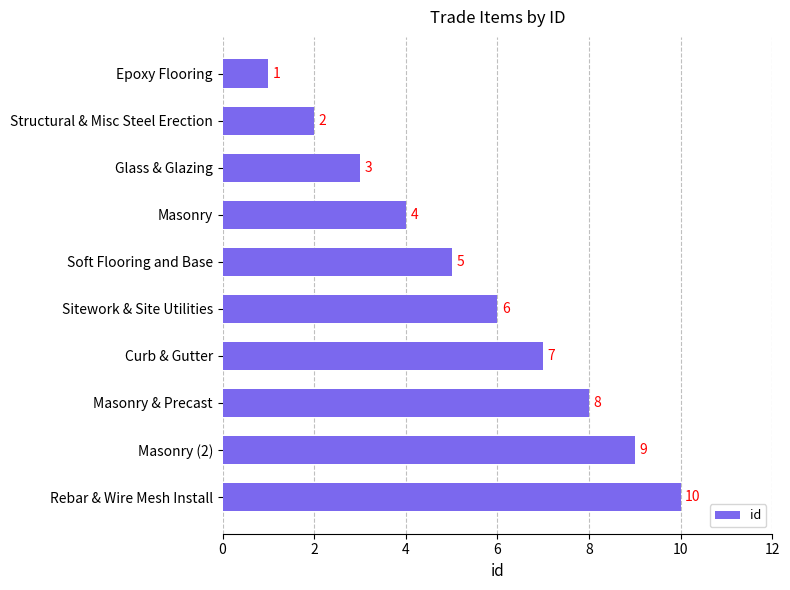

The chart shows a value of 1 at Structural & Misc Steel Erection. True or false?

False